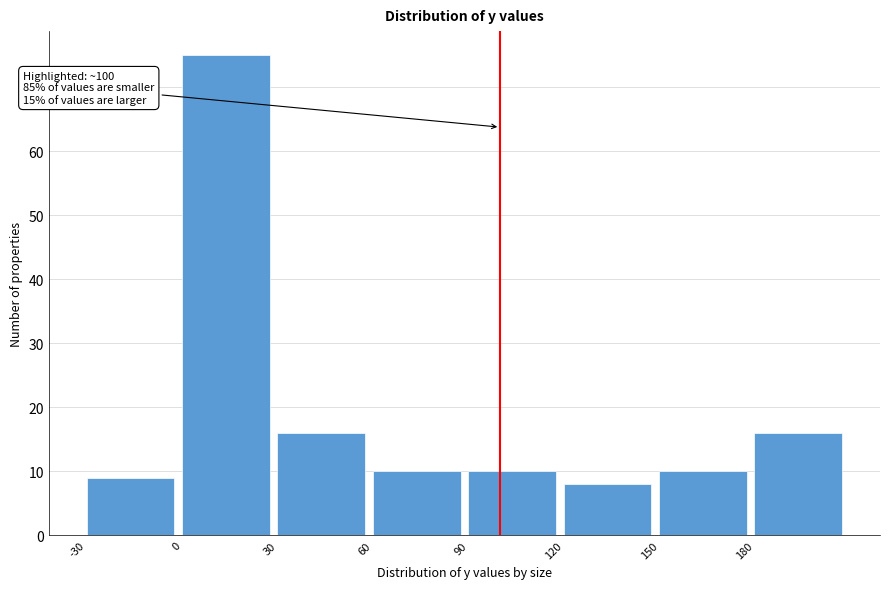

Over which range of the x-axis is the bar tallest?

0 to 30